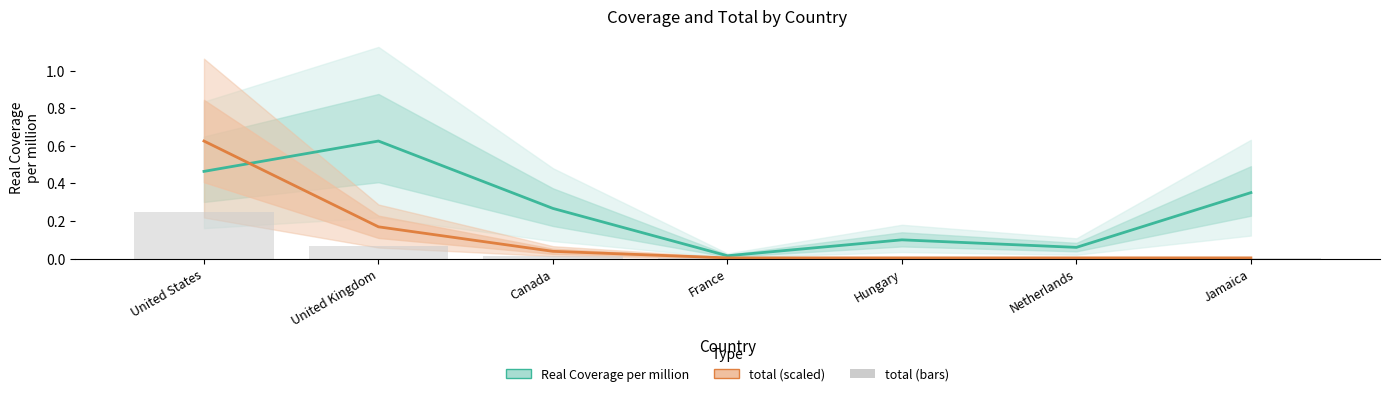

True or false: Real Coverage per million has a value of 0.4 at Jamaica.

True